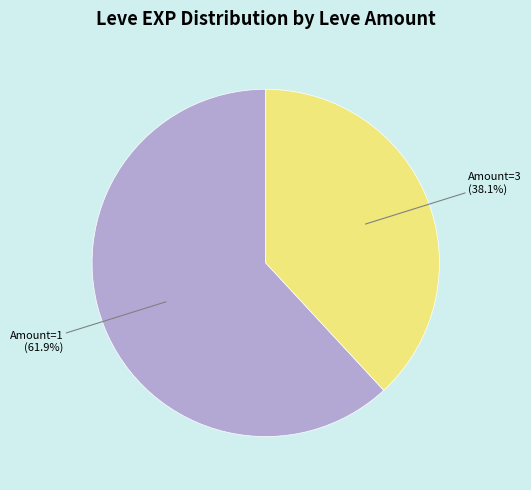

Rank the categories by value from highest to lowest.

Amount=1, Amount=3